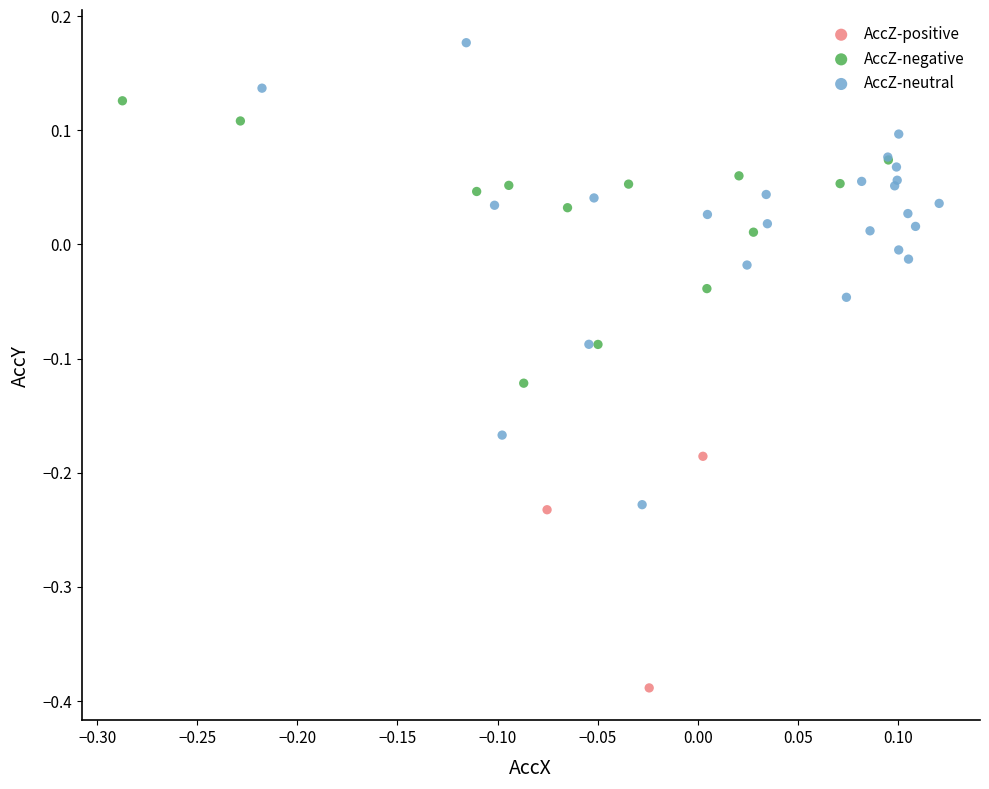

Which series contains the highest Y value?

AccZ-neutral